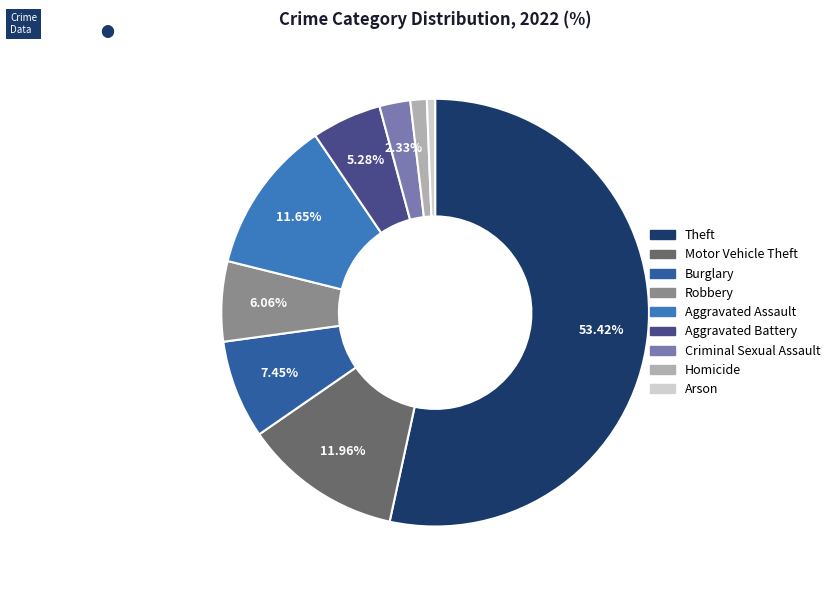

How many slices are in this pie chart?

9